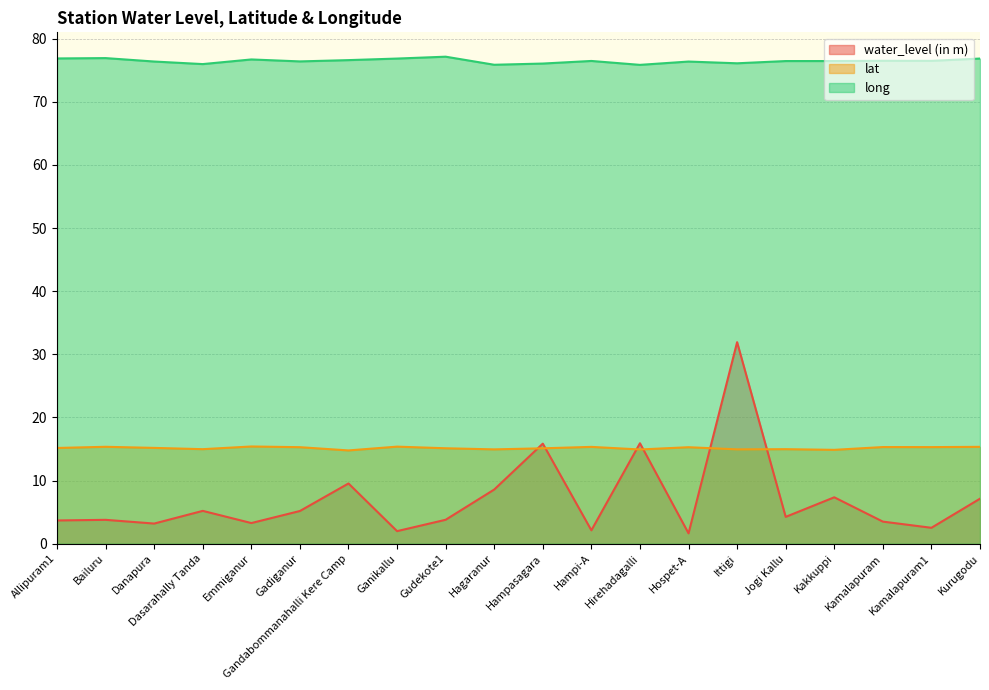

Is the value of long at Ganikallu greater than the value of lat at Hospet-A?

Yes